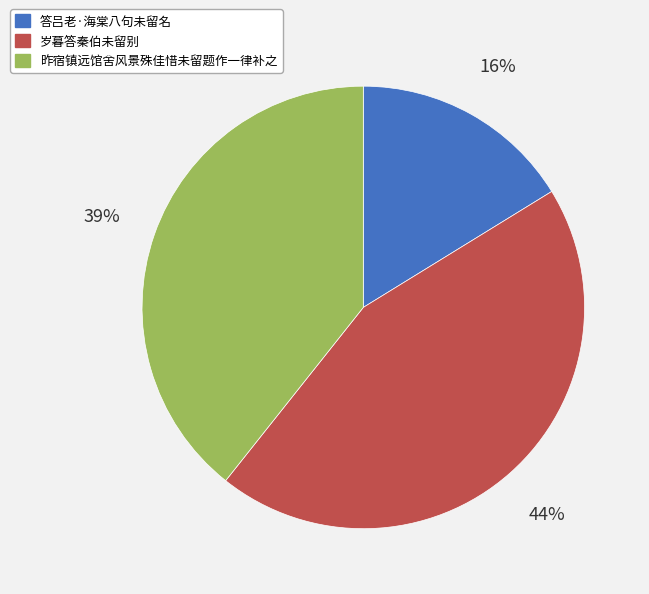

Does 昨宿镇远馆舍风景殊佳惜未留题作一律补之 represent more than half of the total?

No